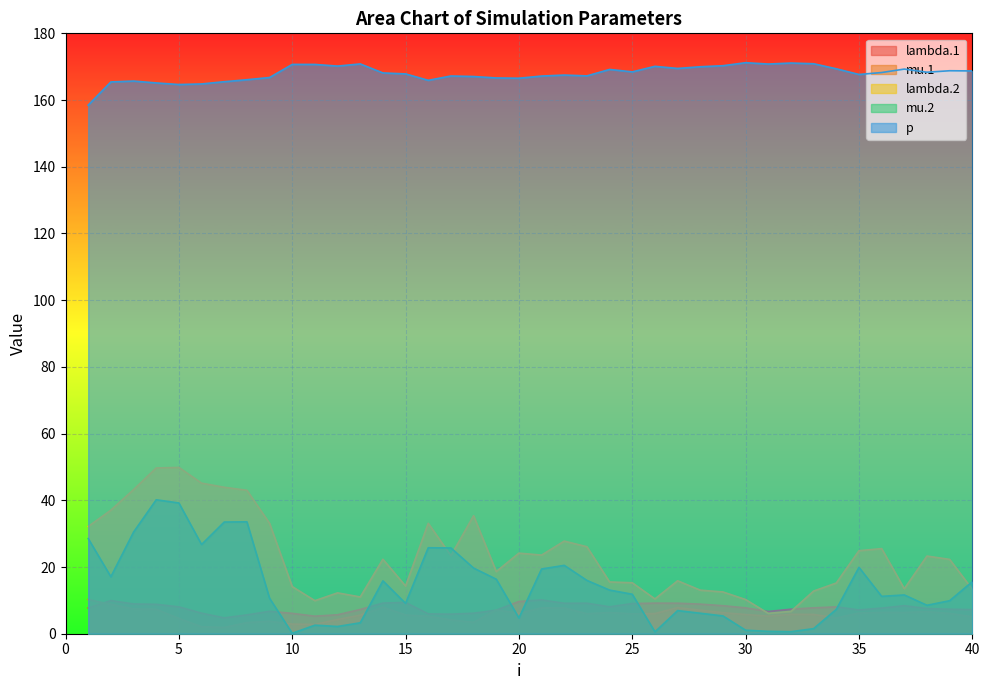

How many data points does each series have?

40